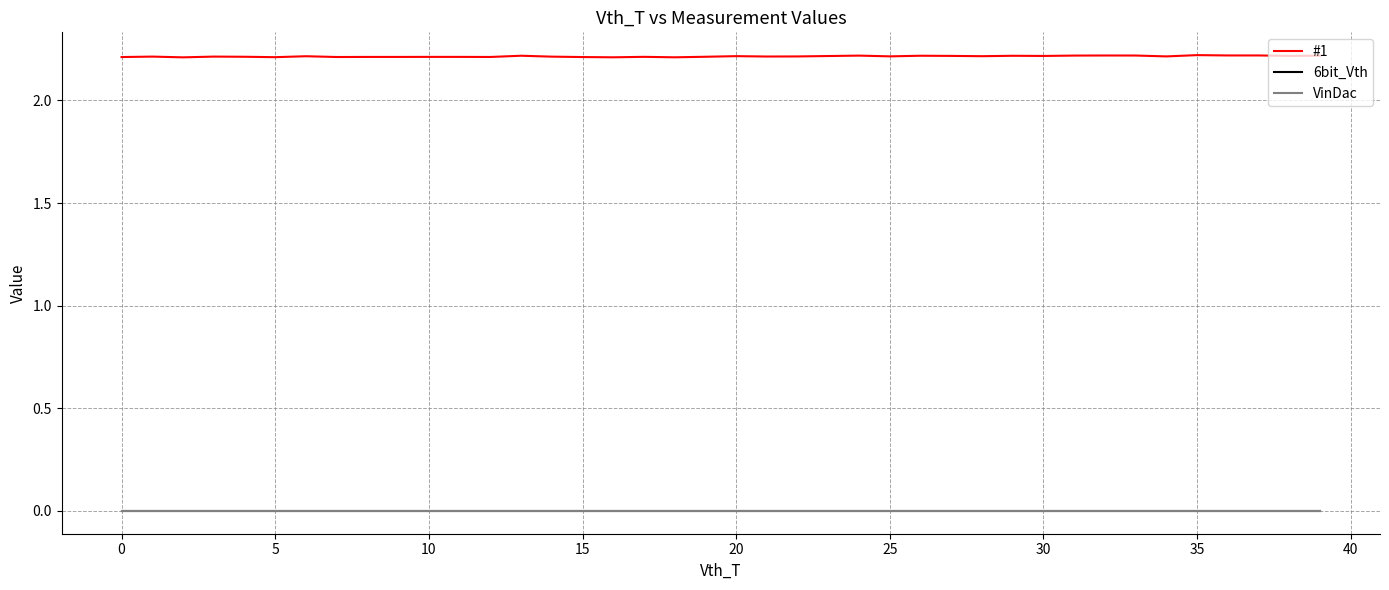

True or false: VinDac has more than 0 interior local peaks.

False